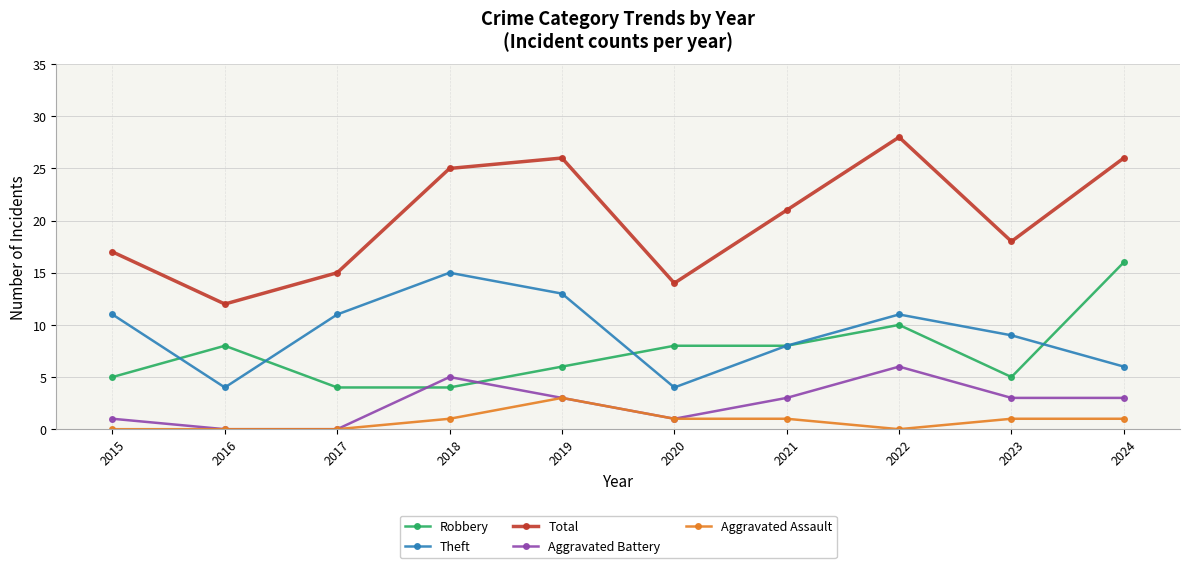

Reading right to left, extract all data points from this chart.

Robbery: 16	5	10	8	8	6	4	4	8	5
Theft: 6	9	11	8	4	13	15	11	4	11
Total: 26	18	28	21	14	26	25	15	12	17
Aggravated Battery: 3	3	6	3	1	3	5	0	0	1
Aggravated Assault: 1	1	0	1	1	3	1	0	0	0